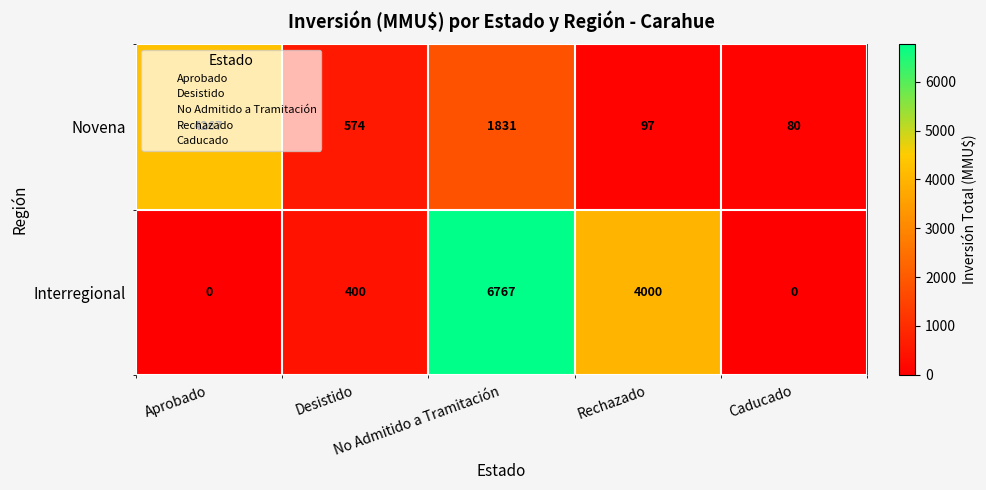

What is the maximum value shown in the chart?

6767